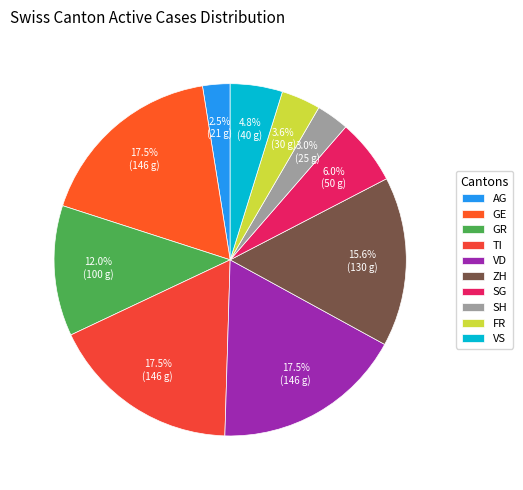

How many slices are in this pie chart?

10